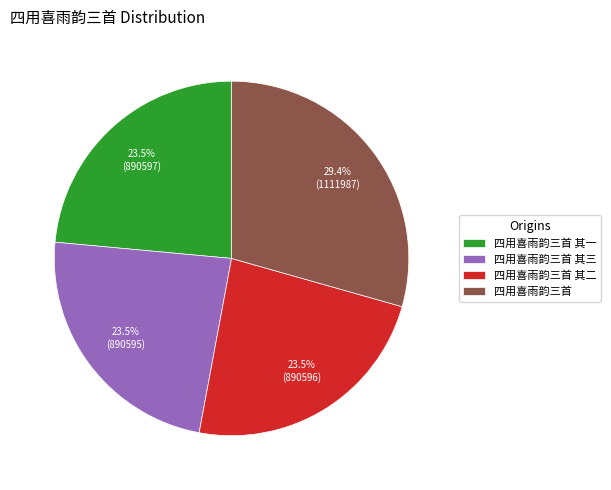

Approximately how many times larger is the value at 四用喜雨韵三首 其三 compared to 四用喜雨韵三首 其二?

1.0